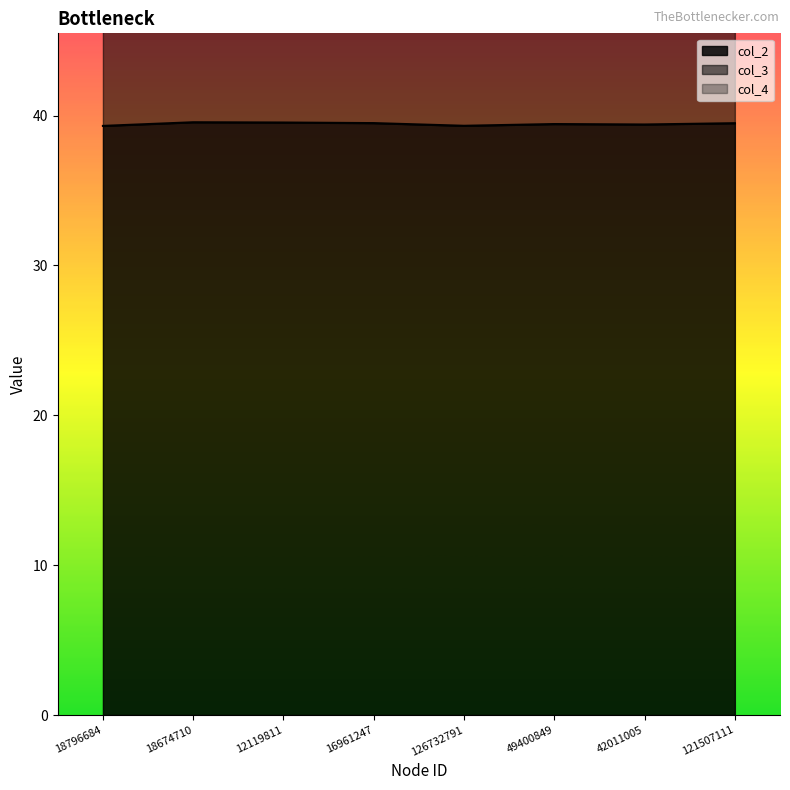

What is the minimum value for col_2?

39.3